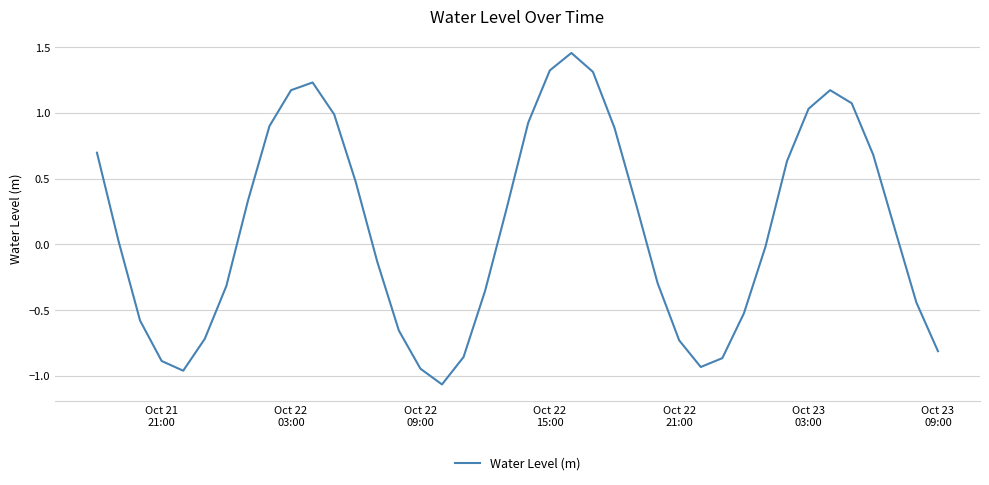

Is this an area chart (filled region under the line)?

No